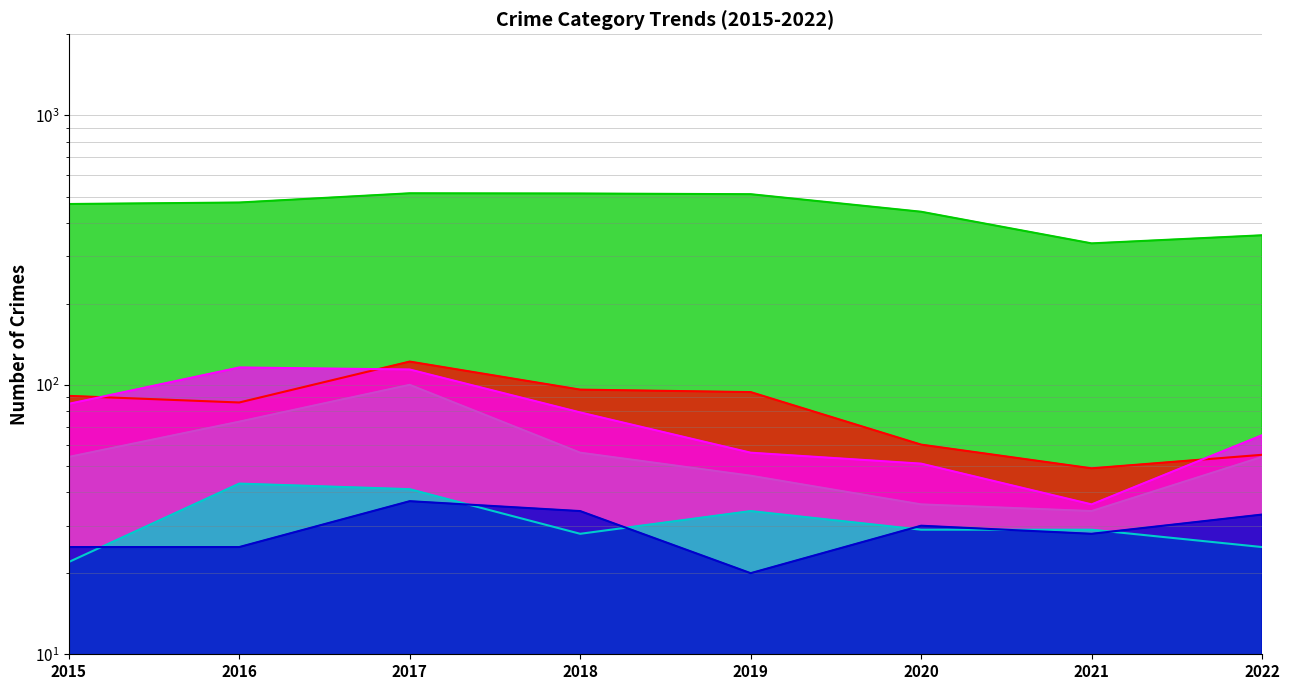

The value of Aggravated Assault at 2018 is 50. True or false?

False